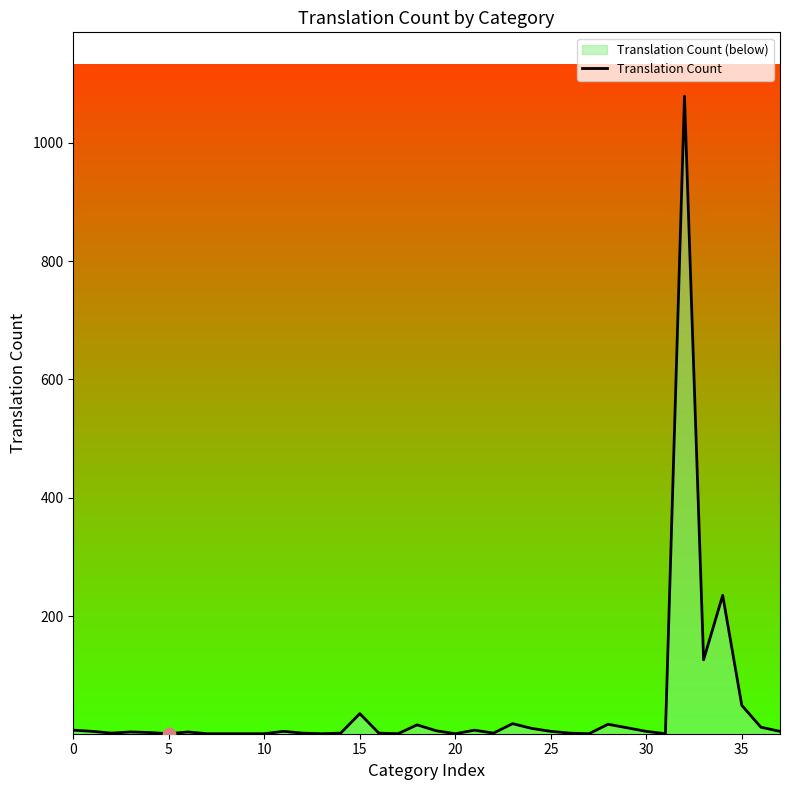

What is the change in value from 11 to 29?

+6